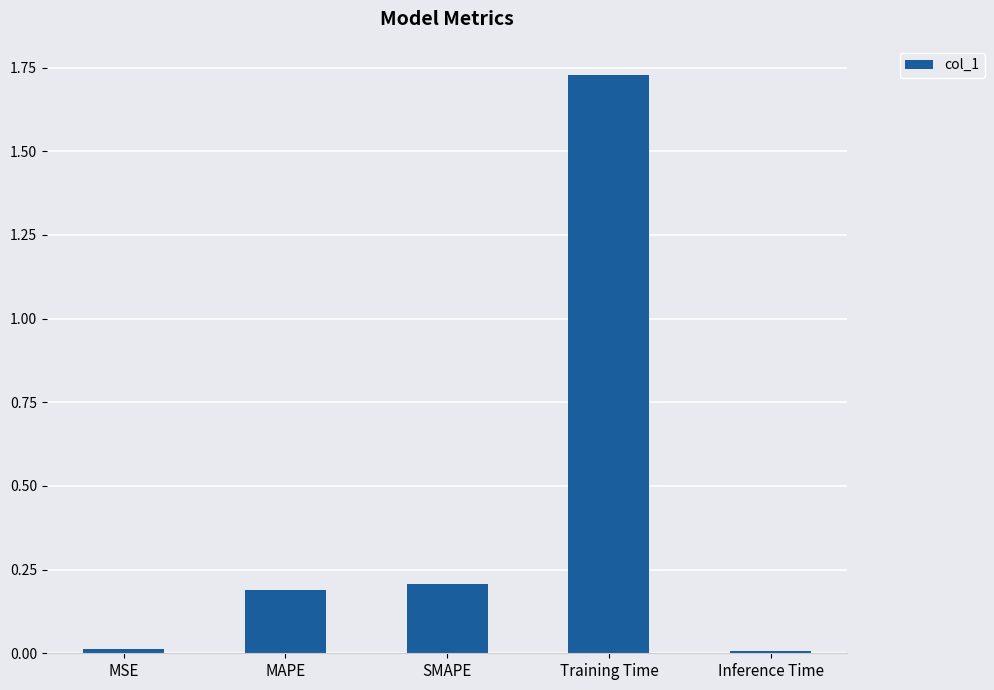

Does the chart contain stacked bars?

No